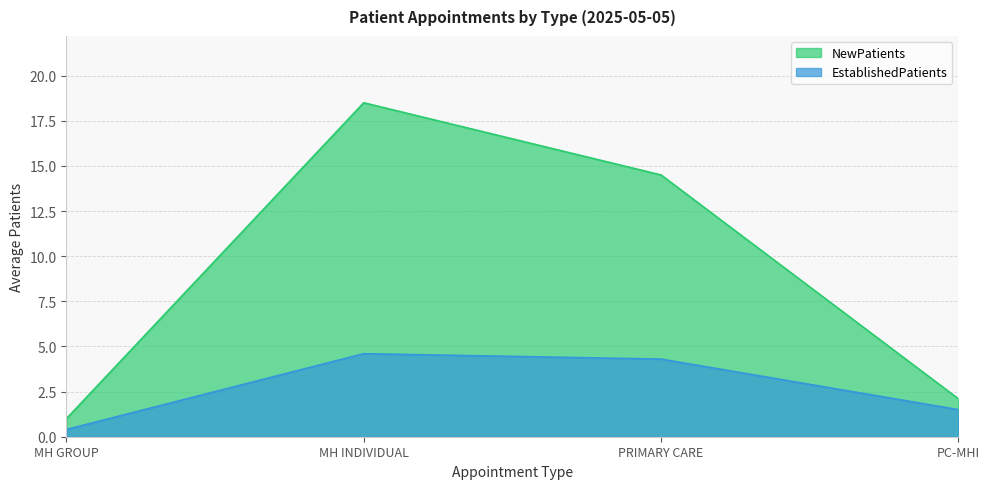

What is the difference between the NewPatients values at PC-MHI and MH GROUP?

1.1